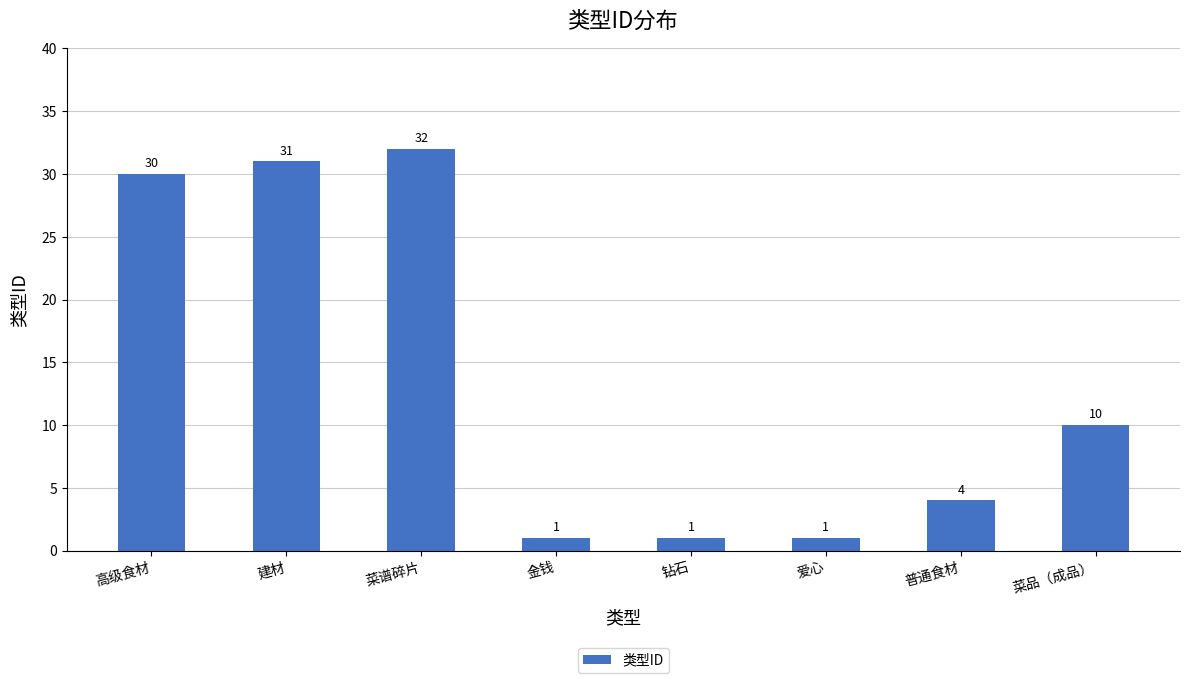

Is it true that the value at 菜谱碎片 is 32?

True